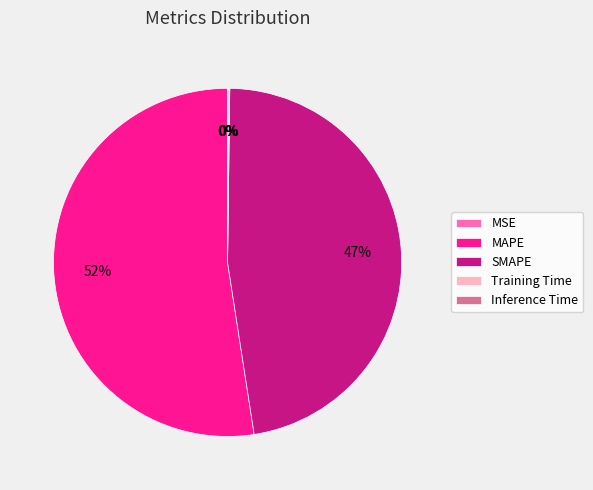

Which category has the biggest portion of the pie?

MAPE